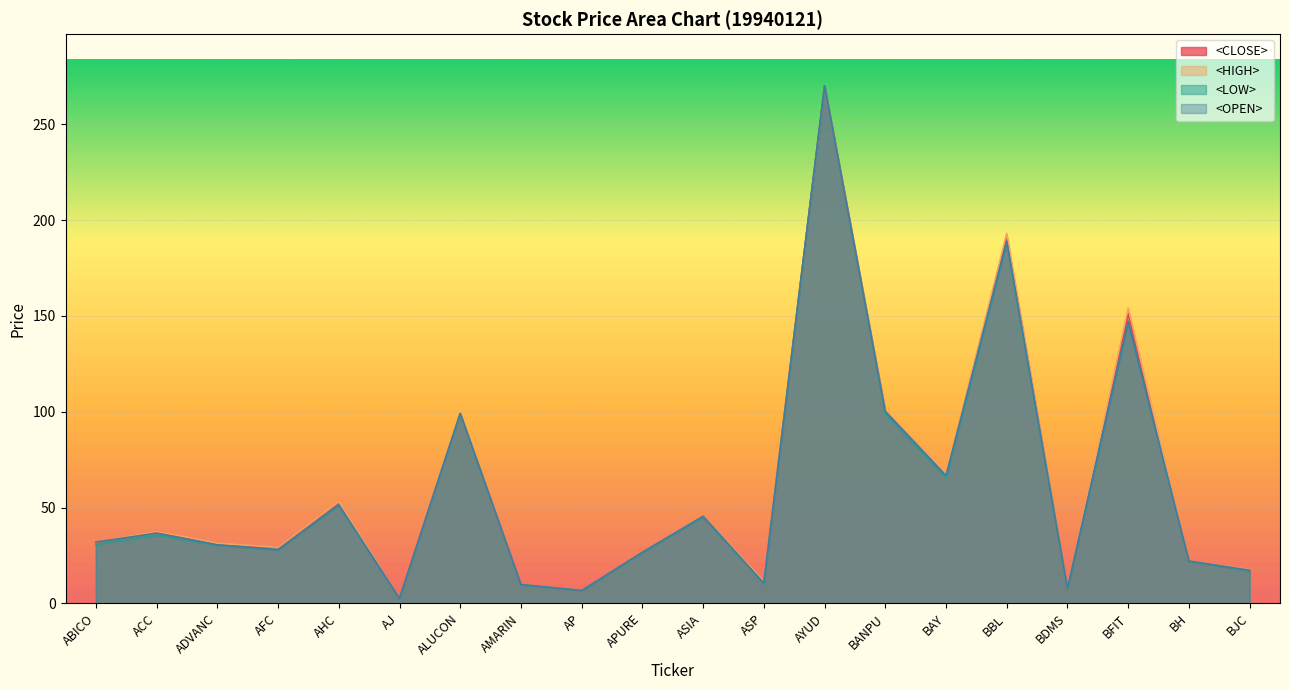

What is the difference between the highest and lowest values at ACC?

2.0